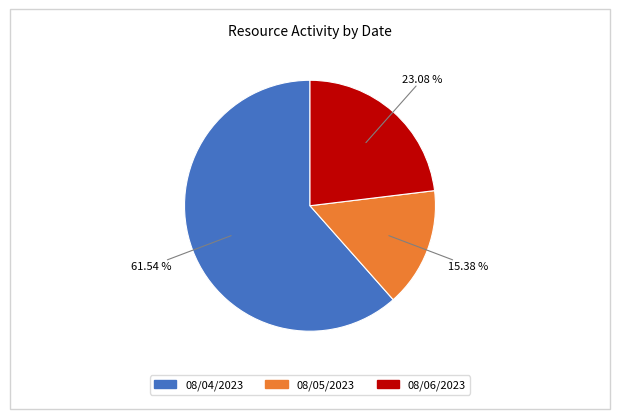

Is 08/06/2023 the majority of the pie?

No